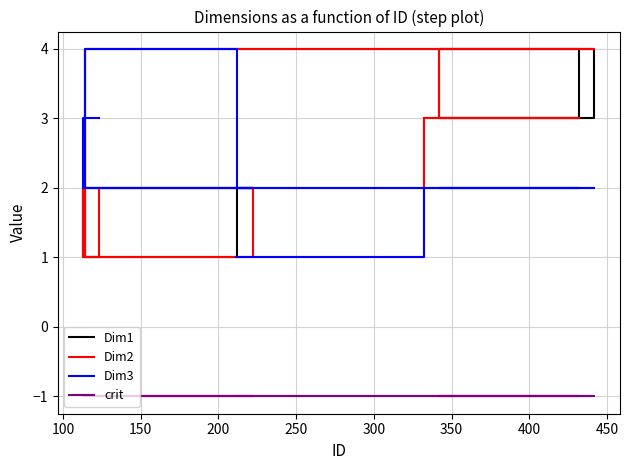

True or false: Dim3 and crit cross at least once.

False